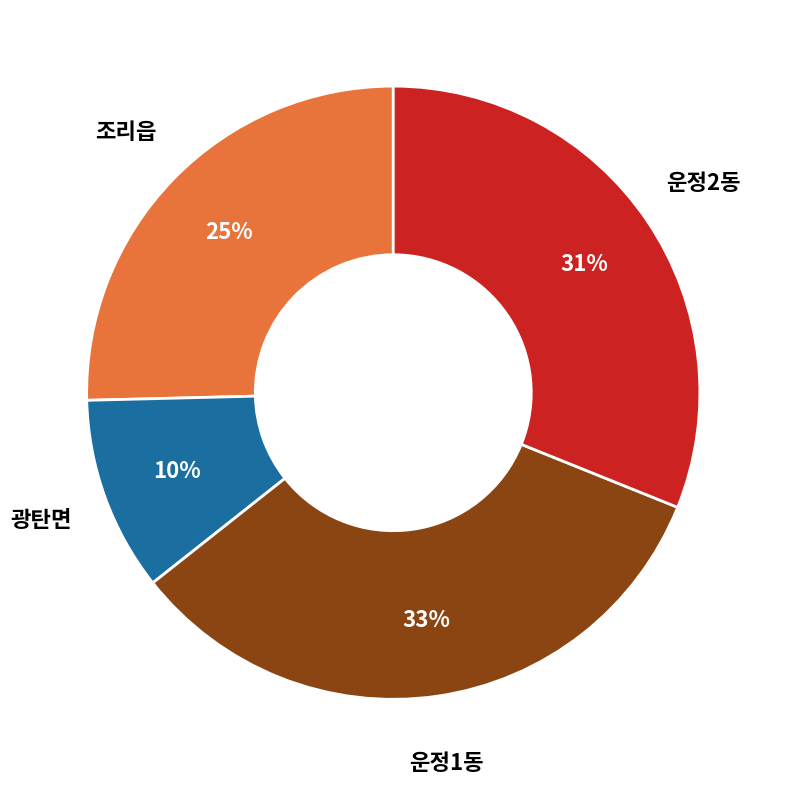

Is it true that 광탄면 is 18% of the pie?

False